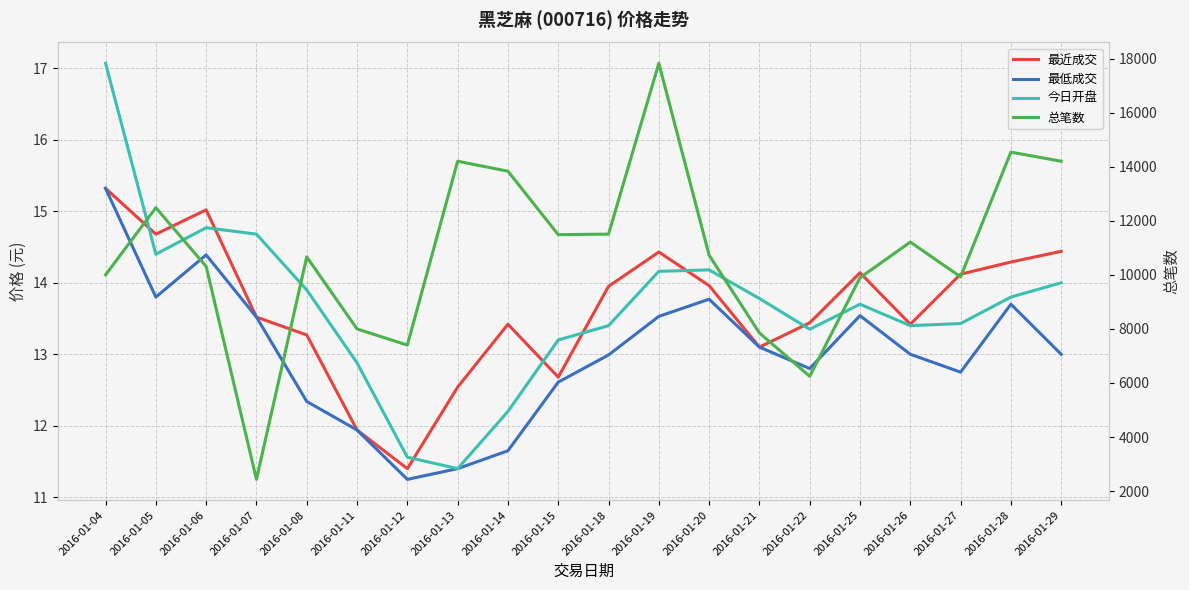

Between 2016-01-06 and 2016-01-13, which series saw the biggest shift?

总笔数